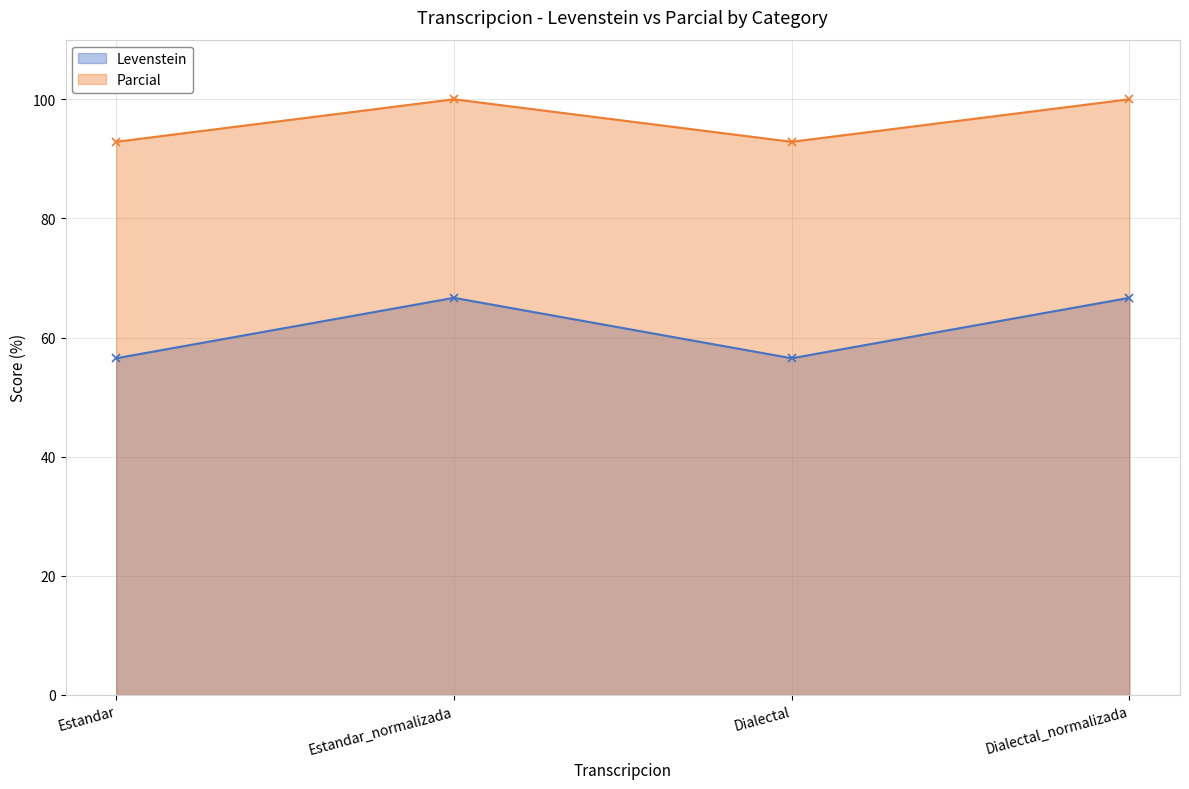

What is the label of the 1st point from the right?

Dialectal_normalizada